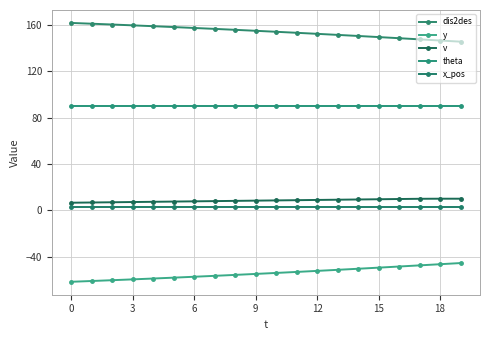

How many categories are shown in the chart?

20